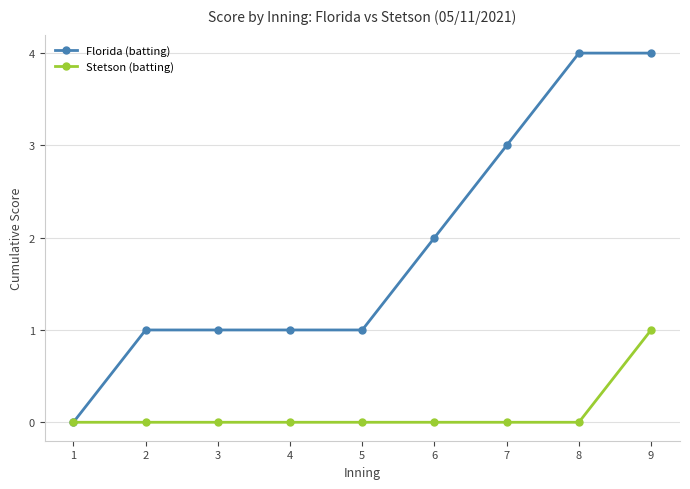

Is it true that Stetson (batting) equals -1 at 8?

False